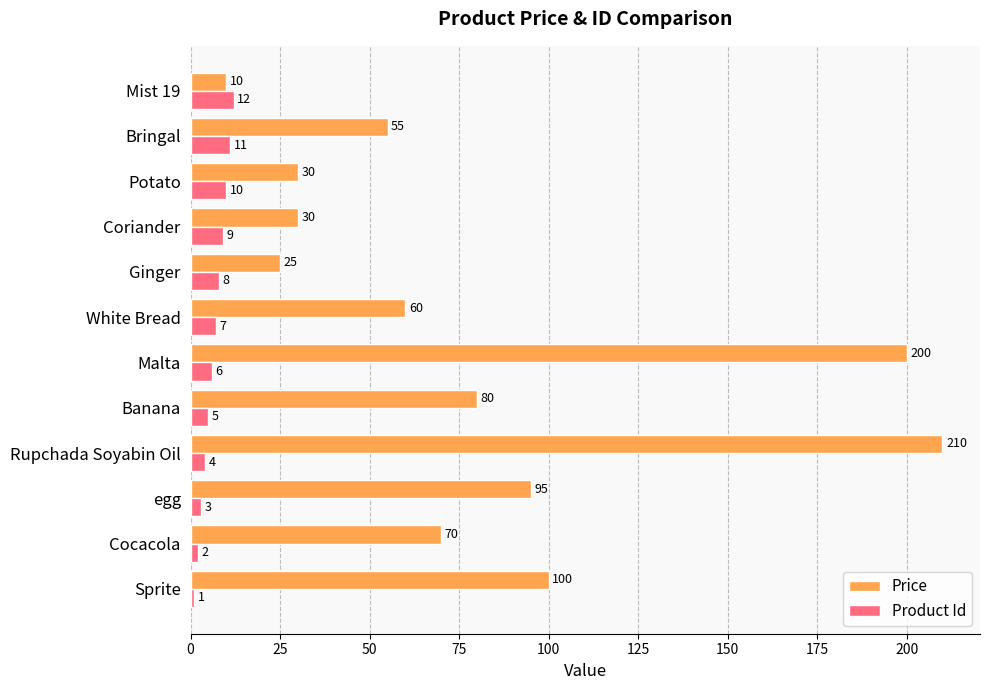

What value does the Price series have at Potato, to the nearest 5?

30